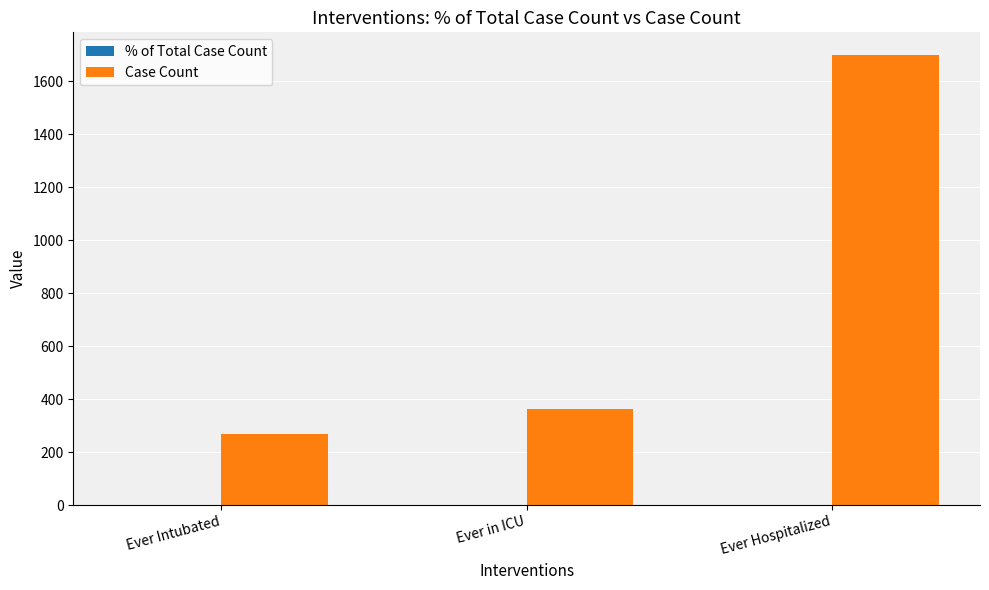

Are the bars grouped side by side (vs. stacked)?

Yes